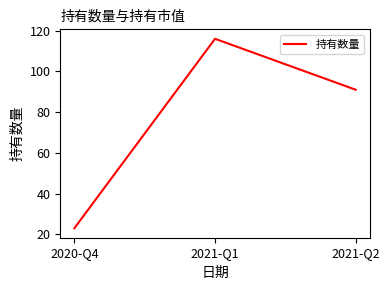

Count the number of data series in this chart.

1